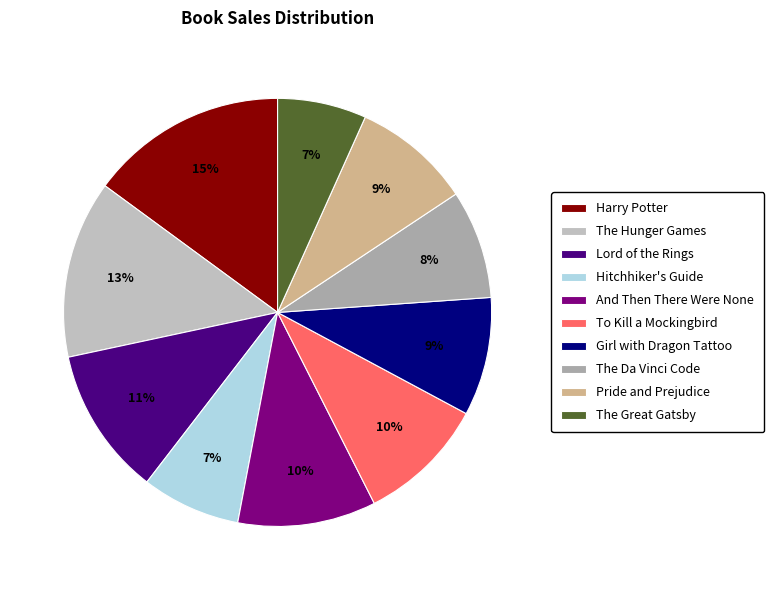

Is it true that The Da Vinci Code is 14% of the pie?

False